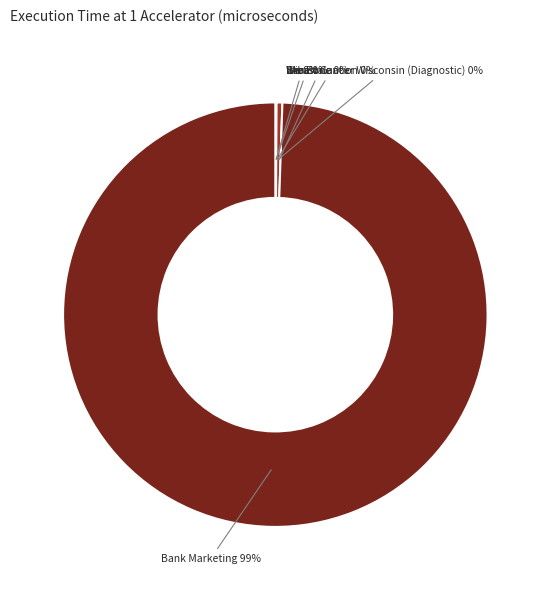

To the nearest percent, what is the average slice percentage?

17%